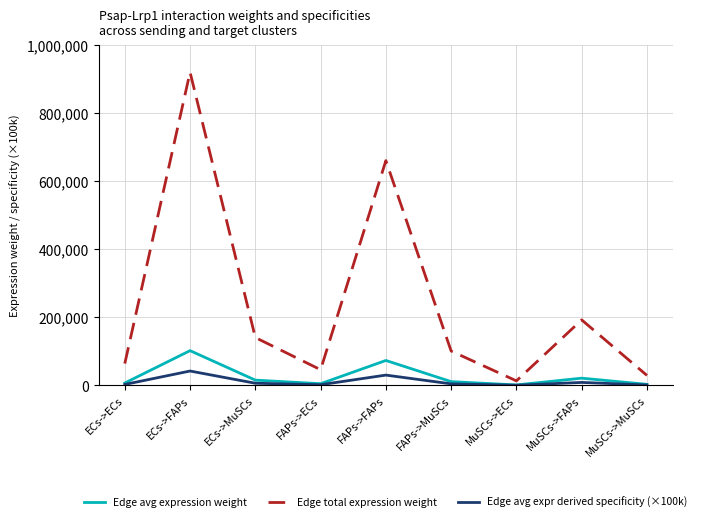

What is the minimum value for Edge avg expression weight?

1497.9